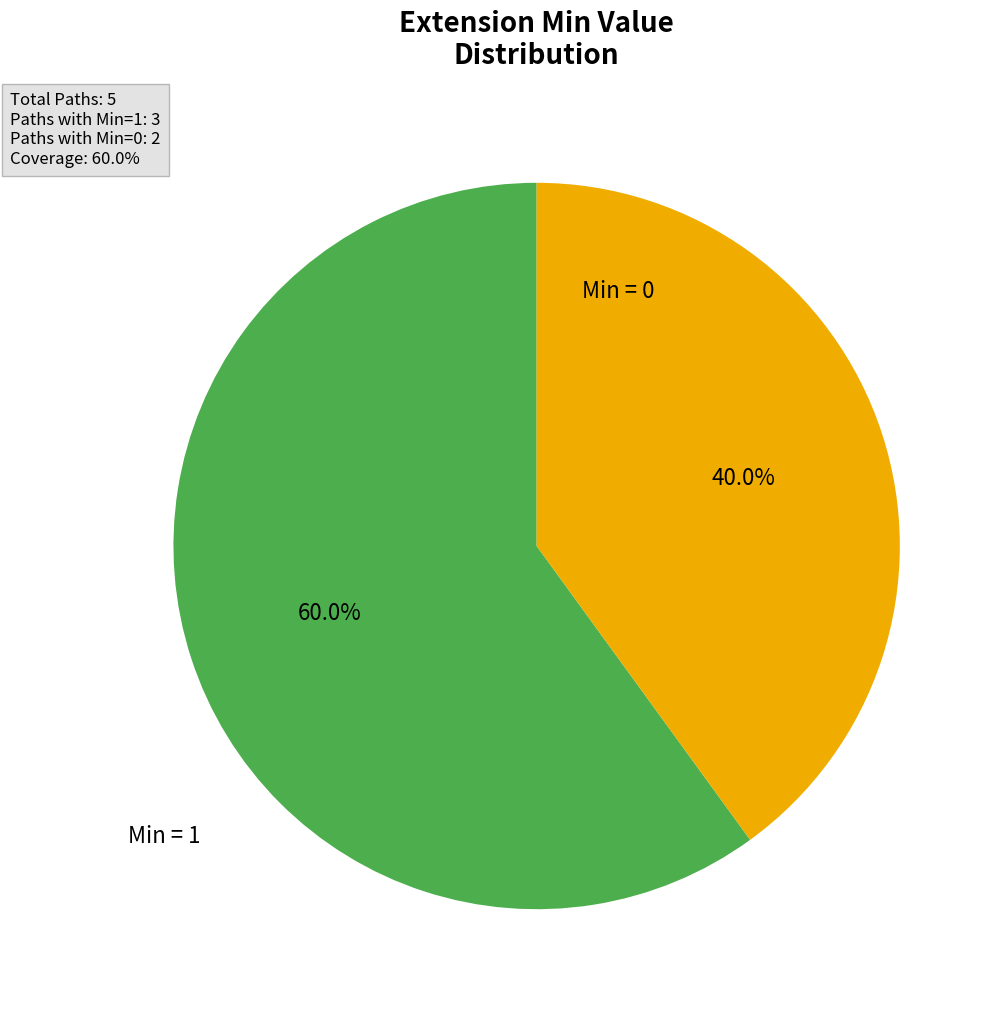

Do Min = 0 and Min = 1 together represent more than half of the pie?

Yes